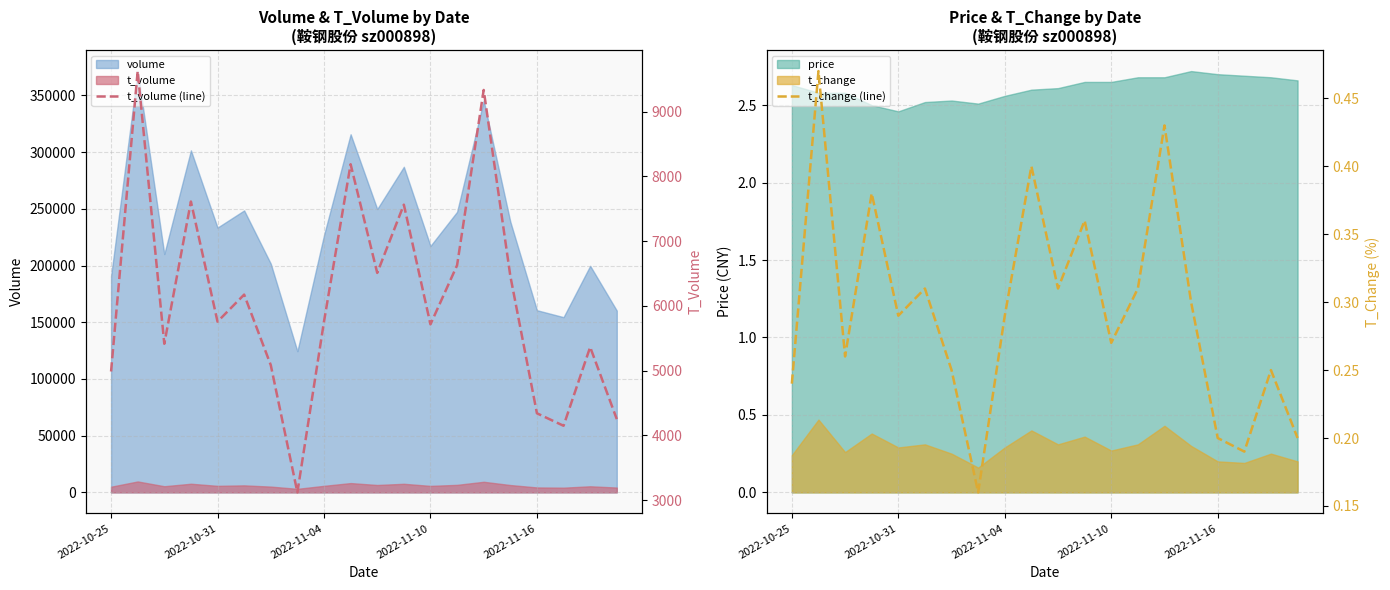

Between 14 and 6, which is larger?

14